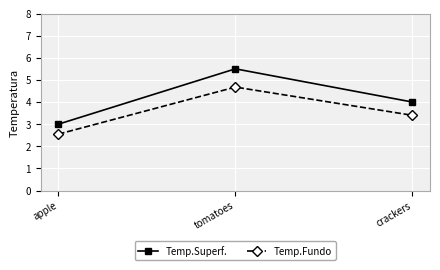

How many lines are shown in the chart?

2